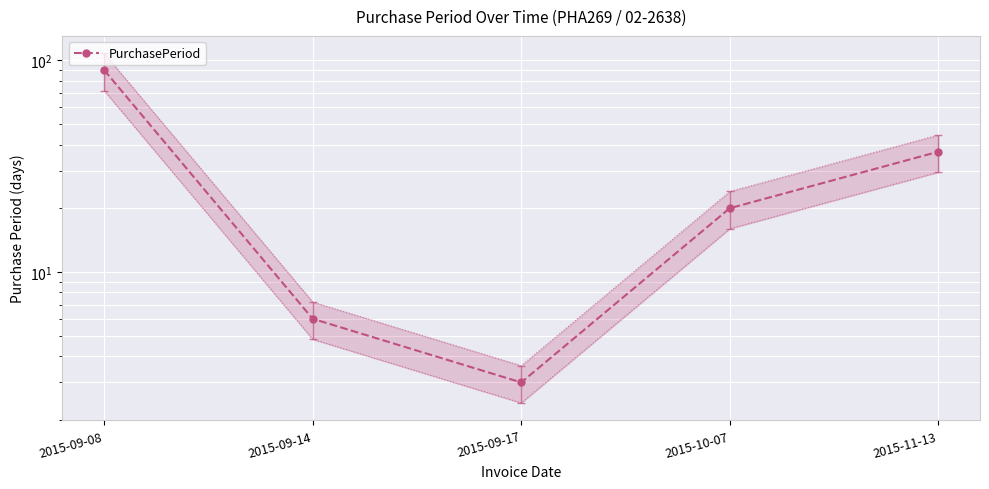

Where is the first local minimum?

2015-09-17